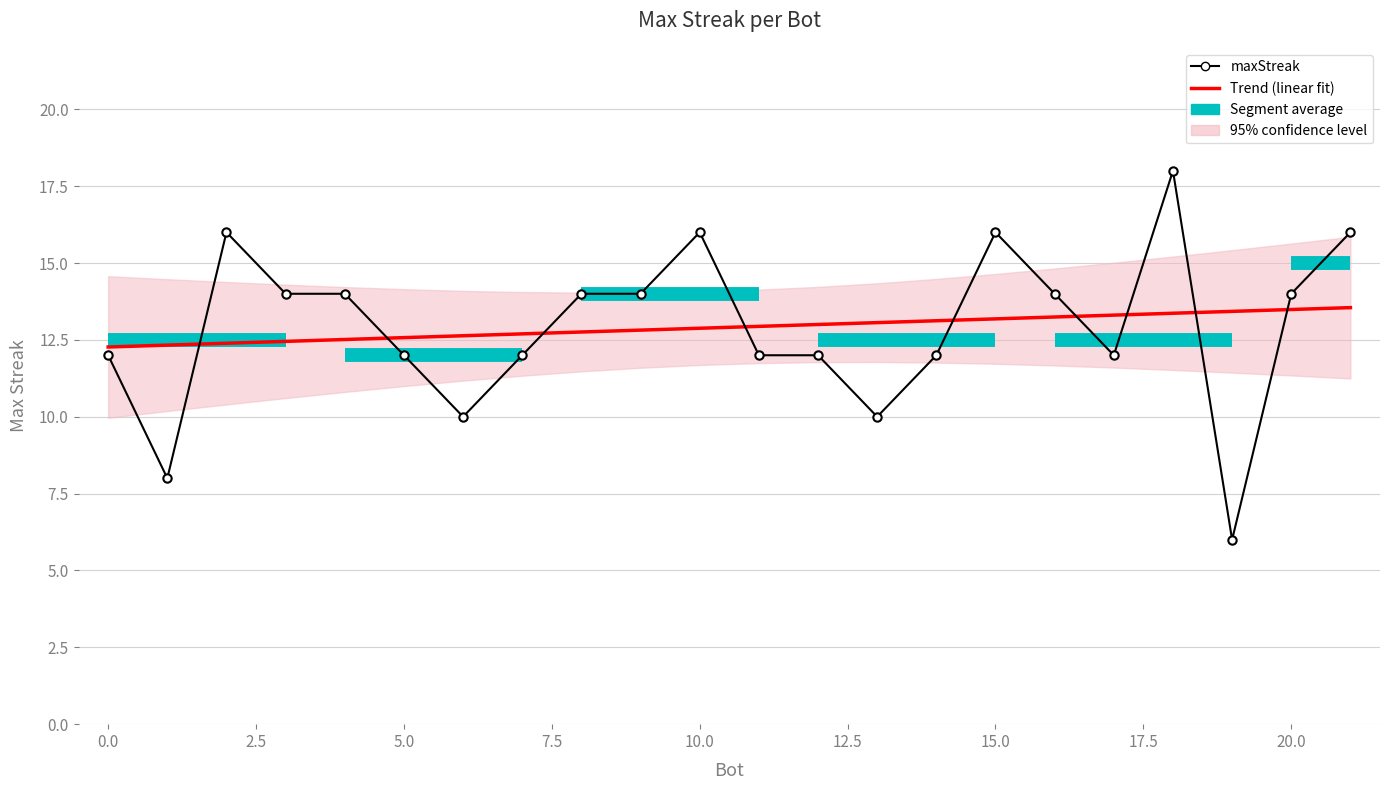

Between 19 and 17.5, which is larger?

19